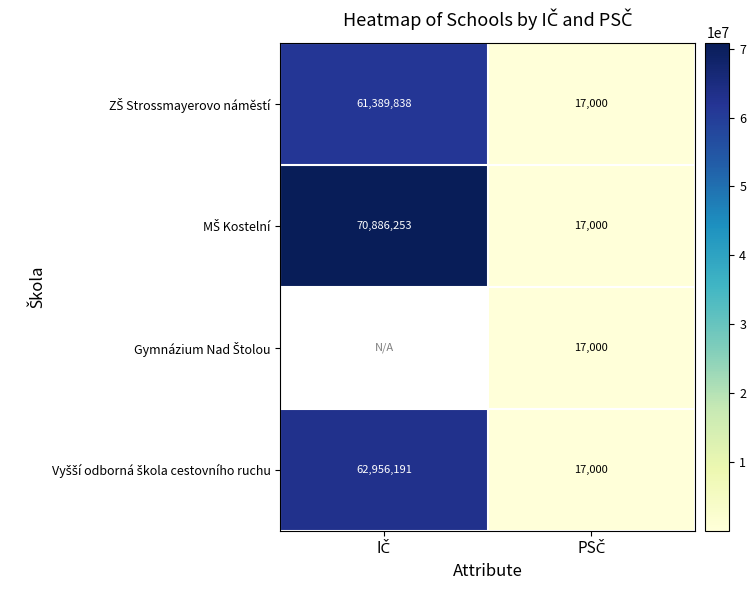

At how many categories does at least one series exceed 34244421?

1